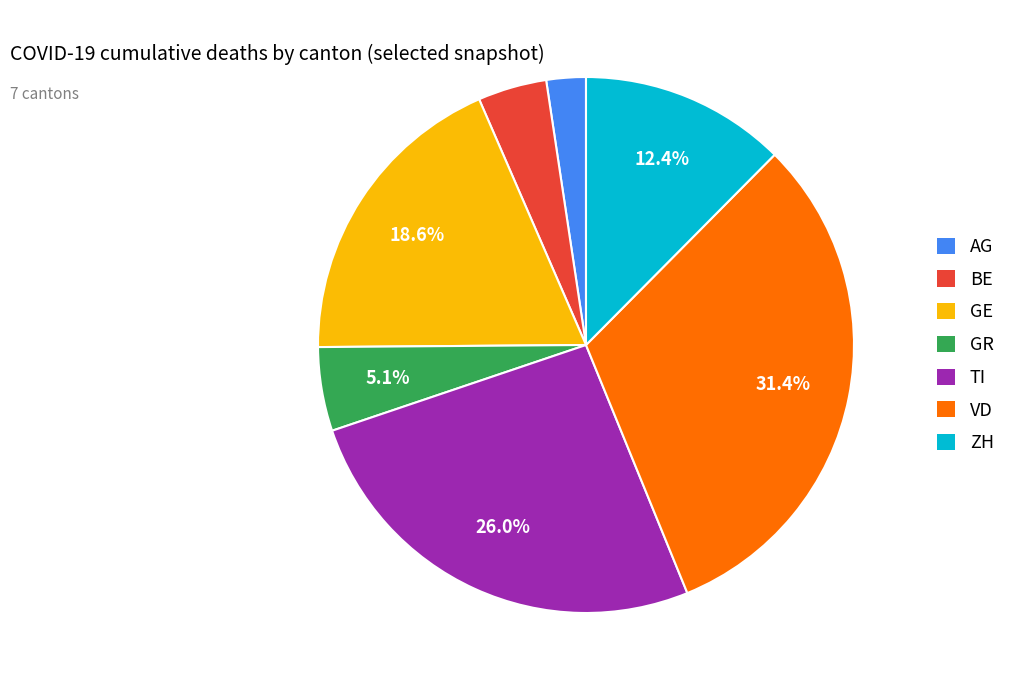

The ZH slice represents 12% of the pie. True or false?

True